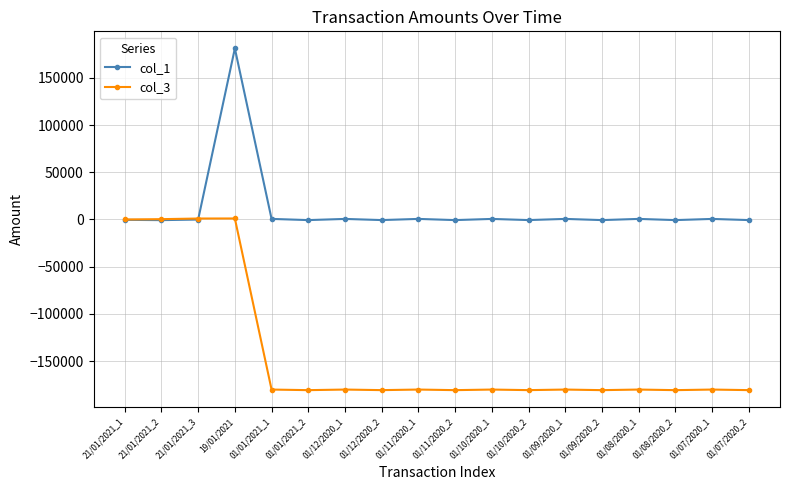

What is the label of the 2nd point from the right?

01/07/2020_1